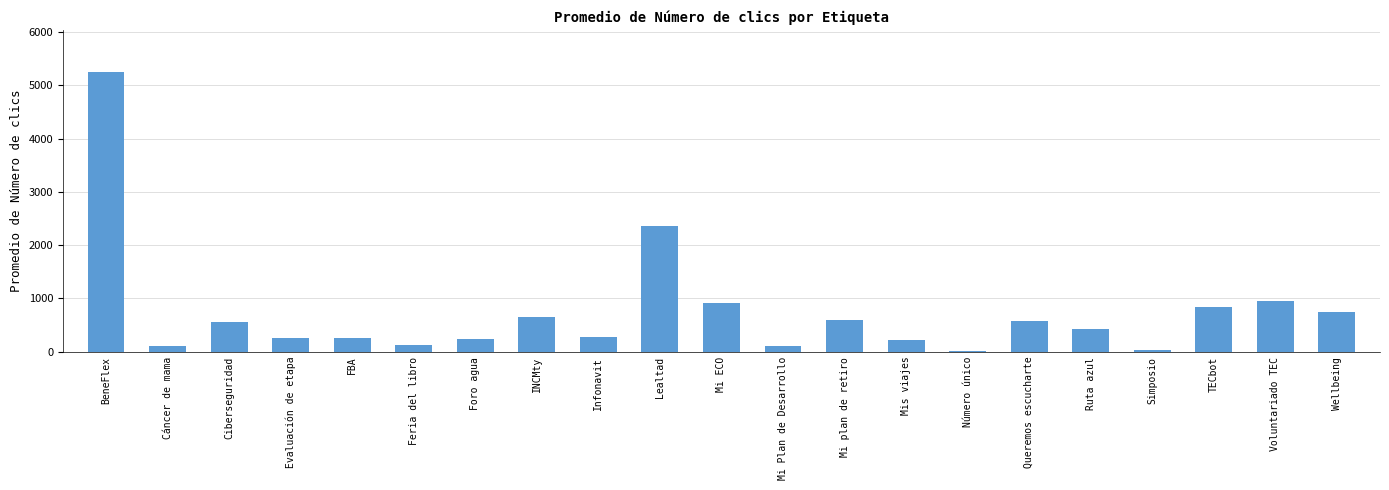

Is it true that the value at Wellbeing is 1176.7?

False